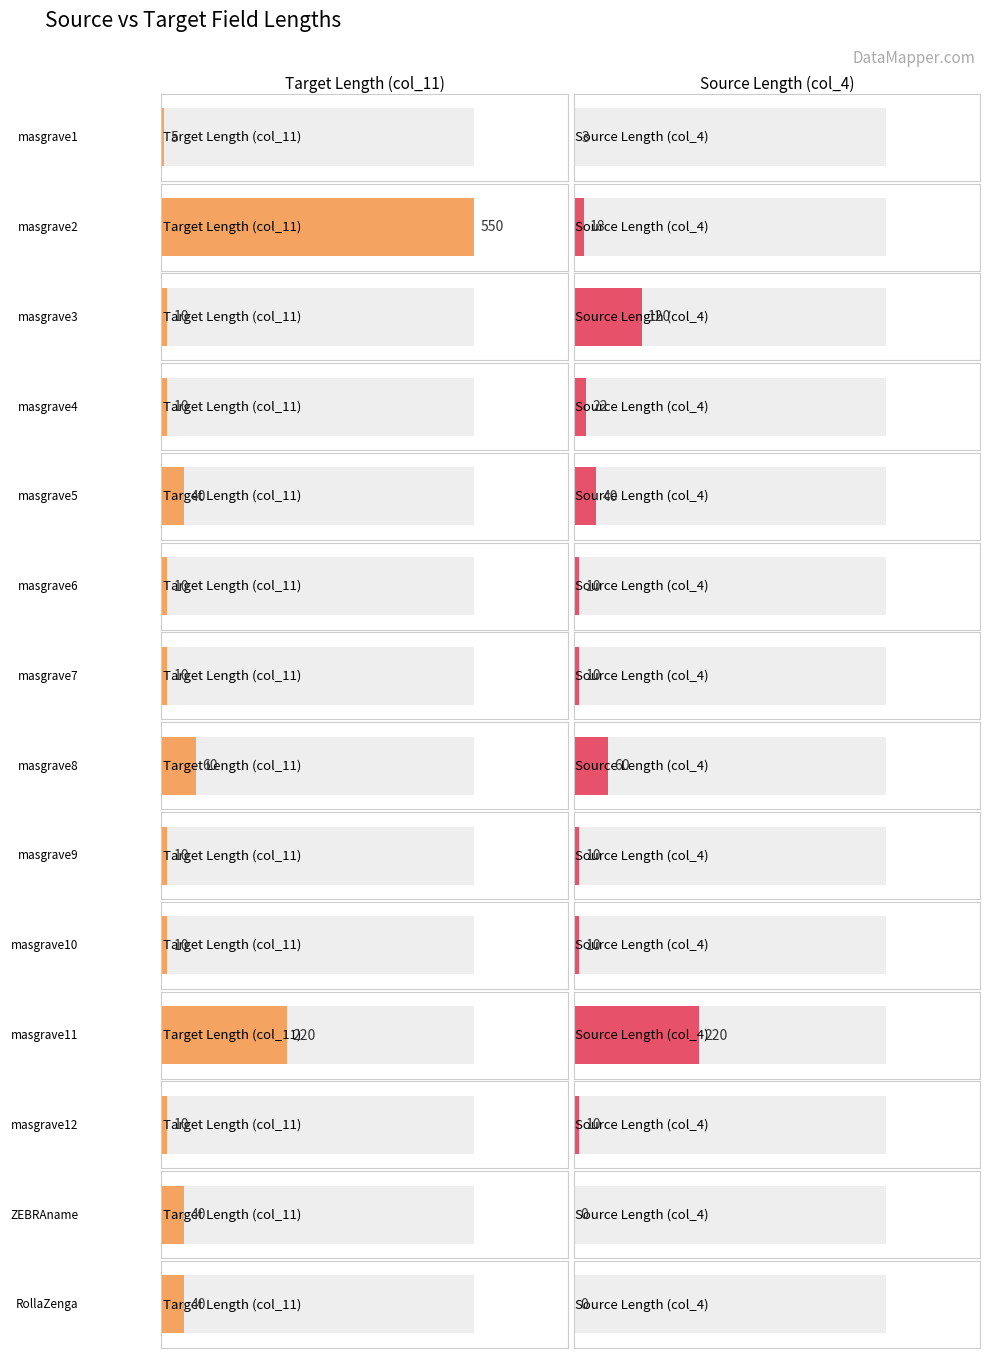

Between masgrave11 and masgrave12, which series saw the biggest shift?

Target Length (col_11)